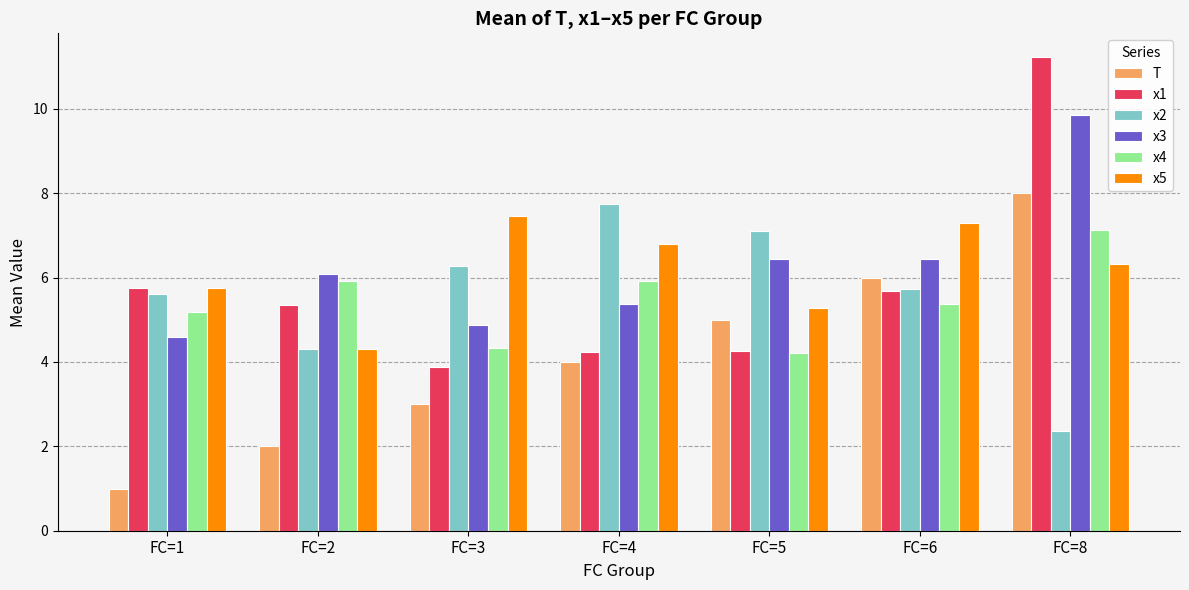

Which category has the highest value across all series?

FC=8